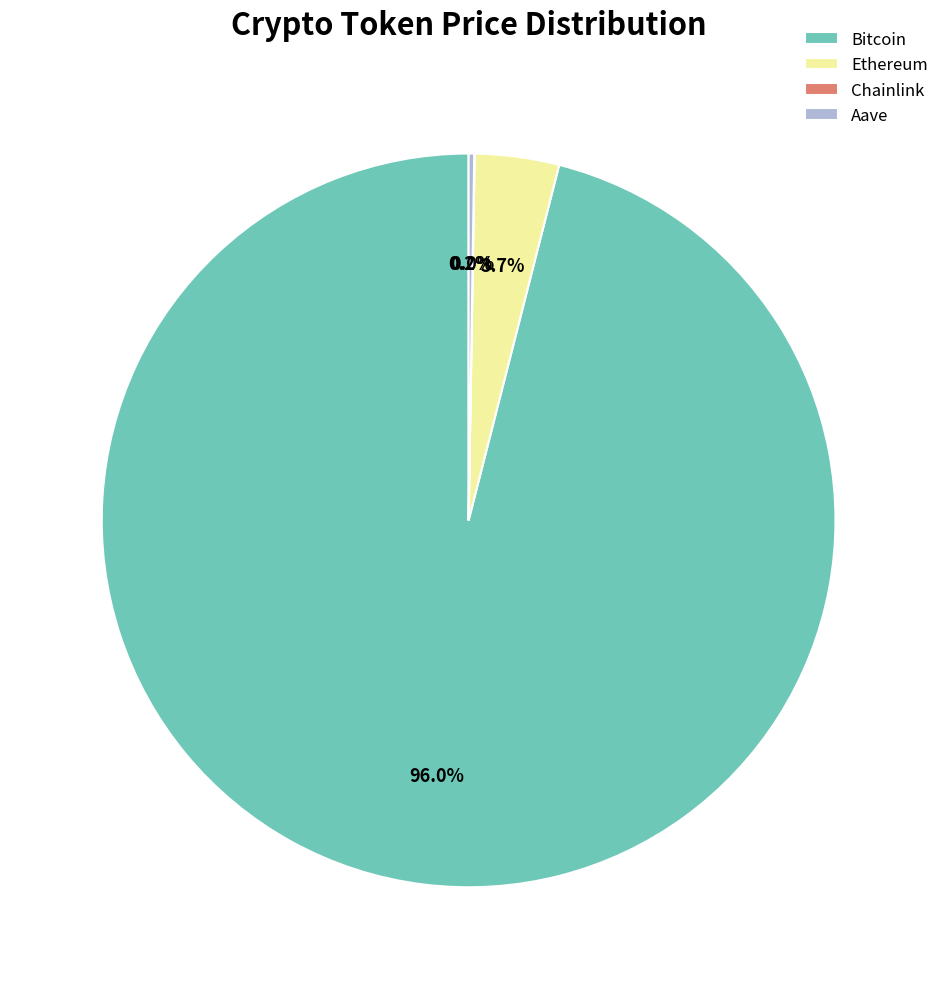

Which slice is the largest?

Bitcoin